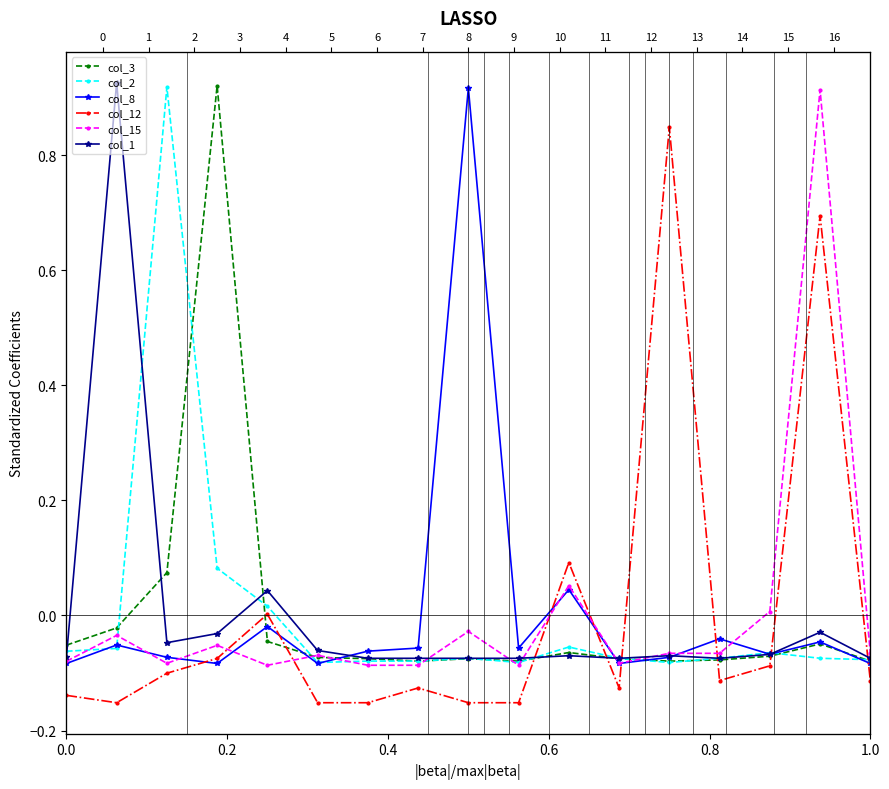

Which series has the widest spread of values?

col_3